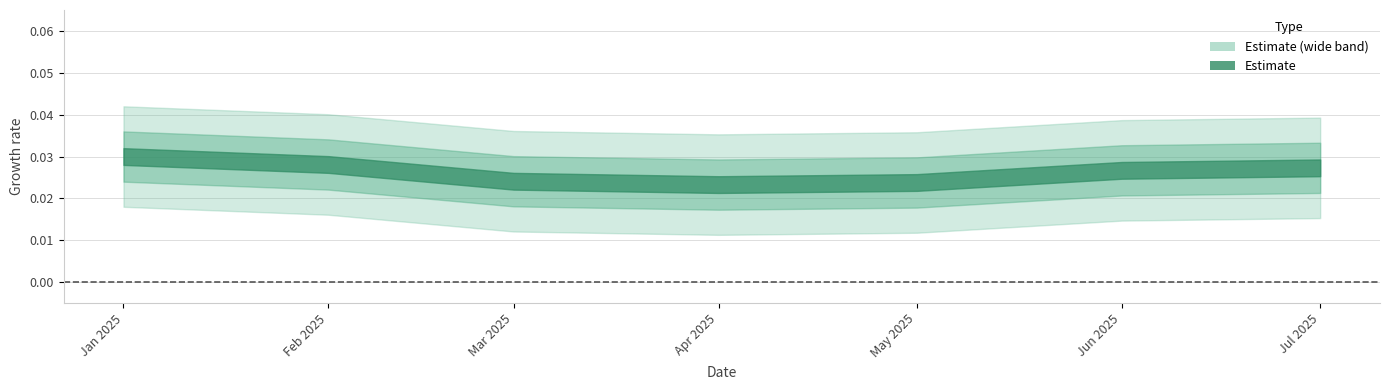

How many lines are shown in the chart?

1